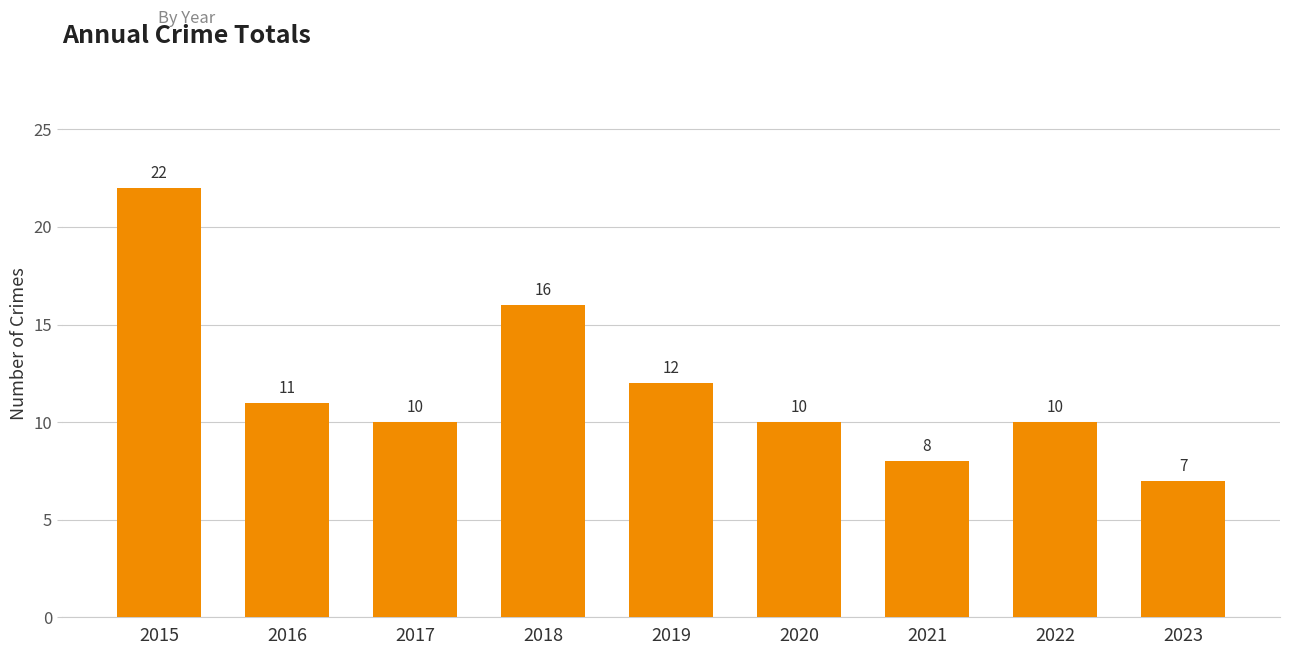

What is the approximate value at 2018?

16